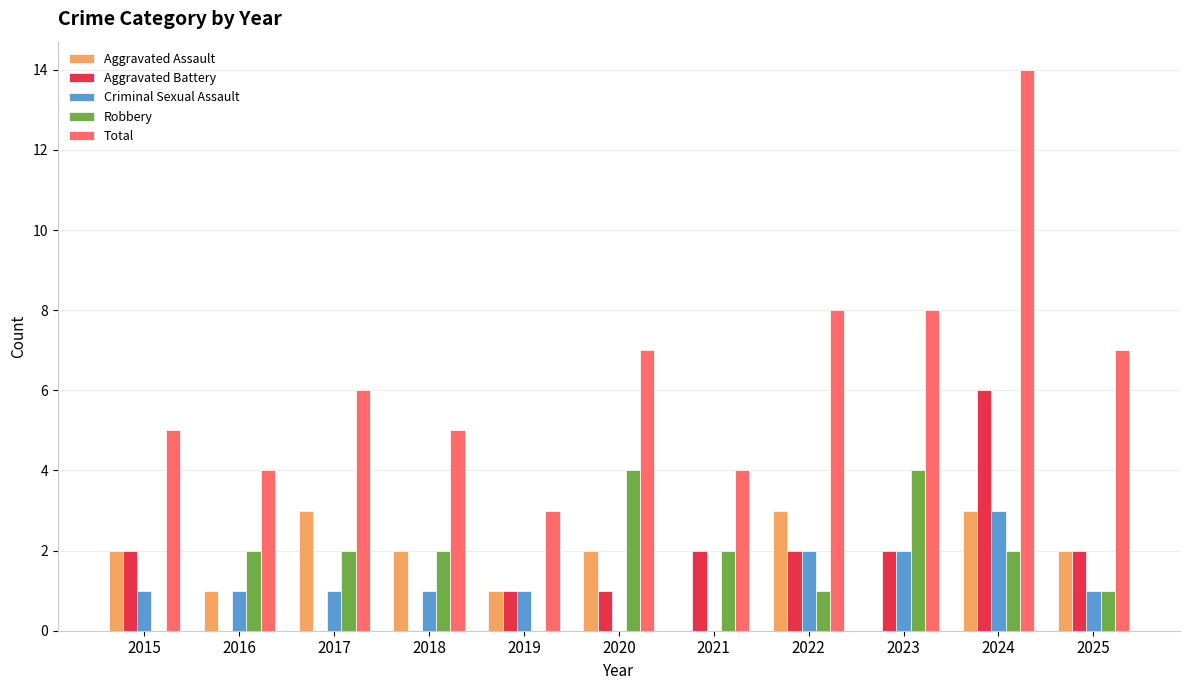

Which series changed the most between 2020 and 2024?

Total